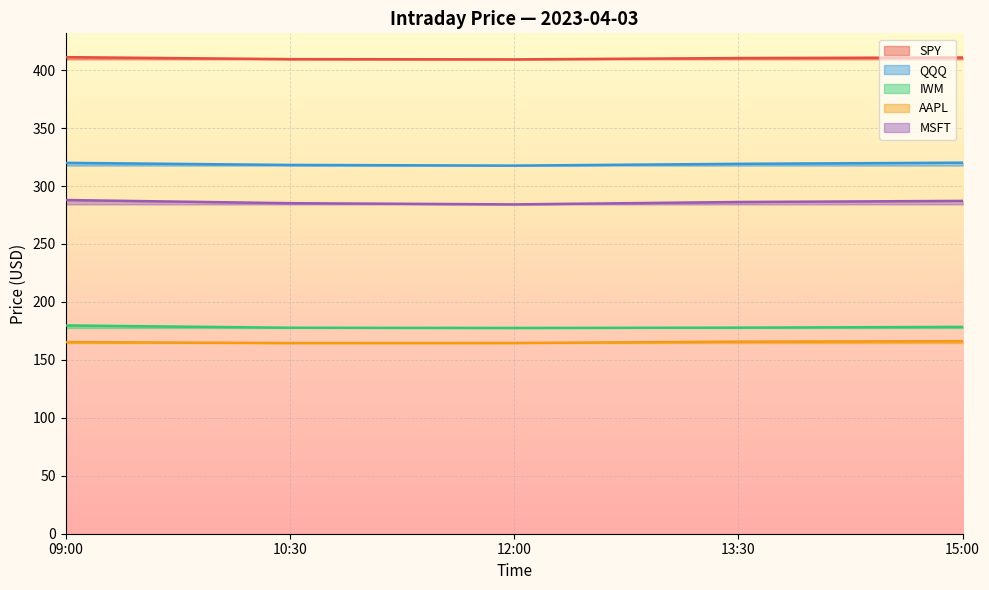

What is the difference between the maximum and second lowest values in the SPY series?

1.7